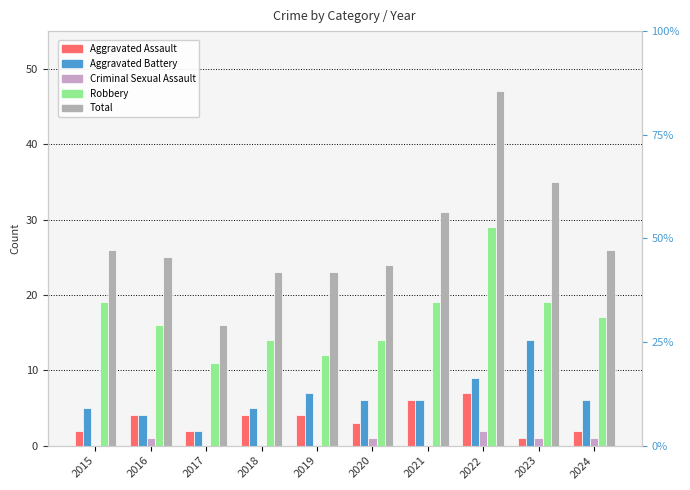

Is the value of Criminal Sexual Assault at 2019 greater than the value of Robbery at 2020?

No